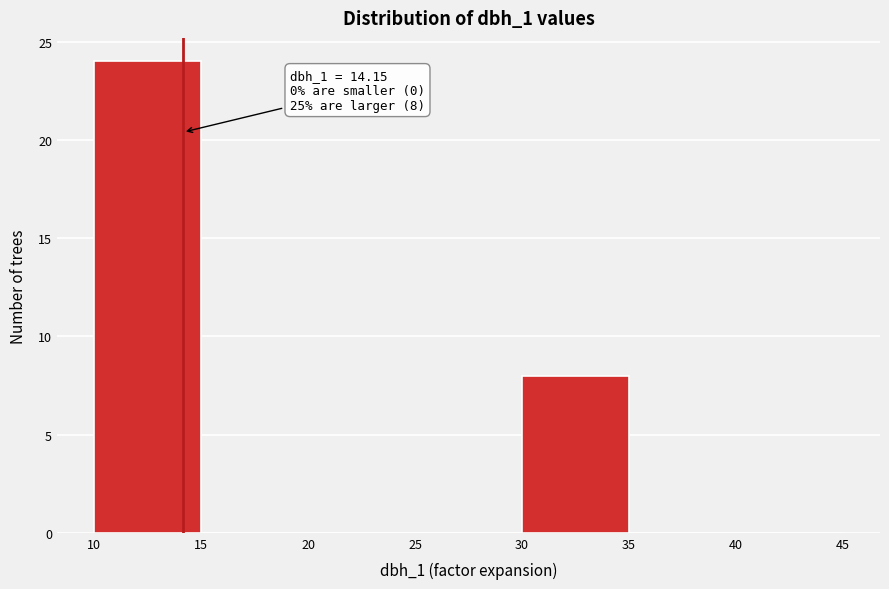

Which range on the x-axis has the tallest bar?

10 to 15